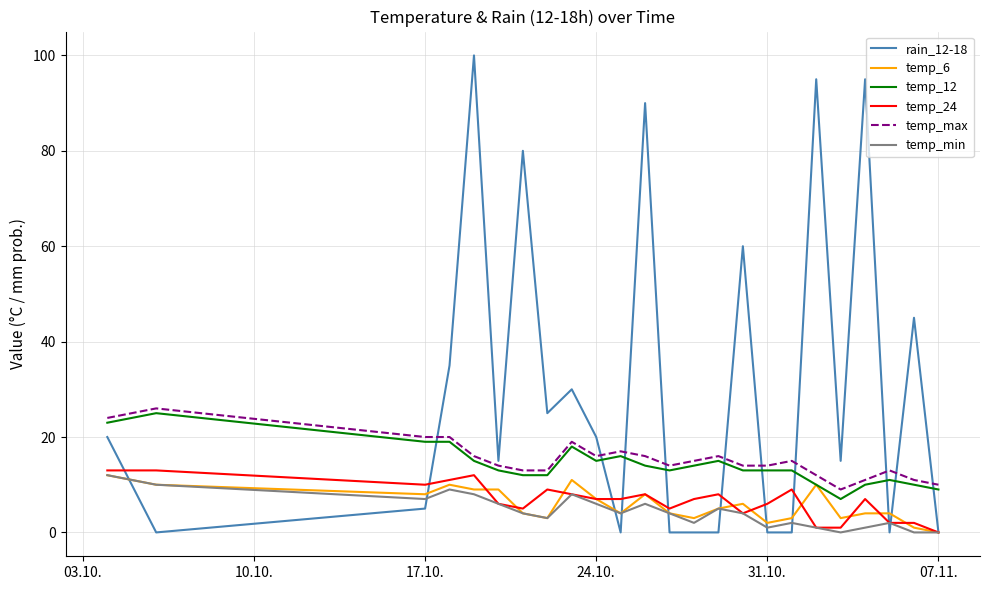

True or false: rain_12-18 and temp_12 cross at least once.

True